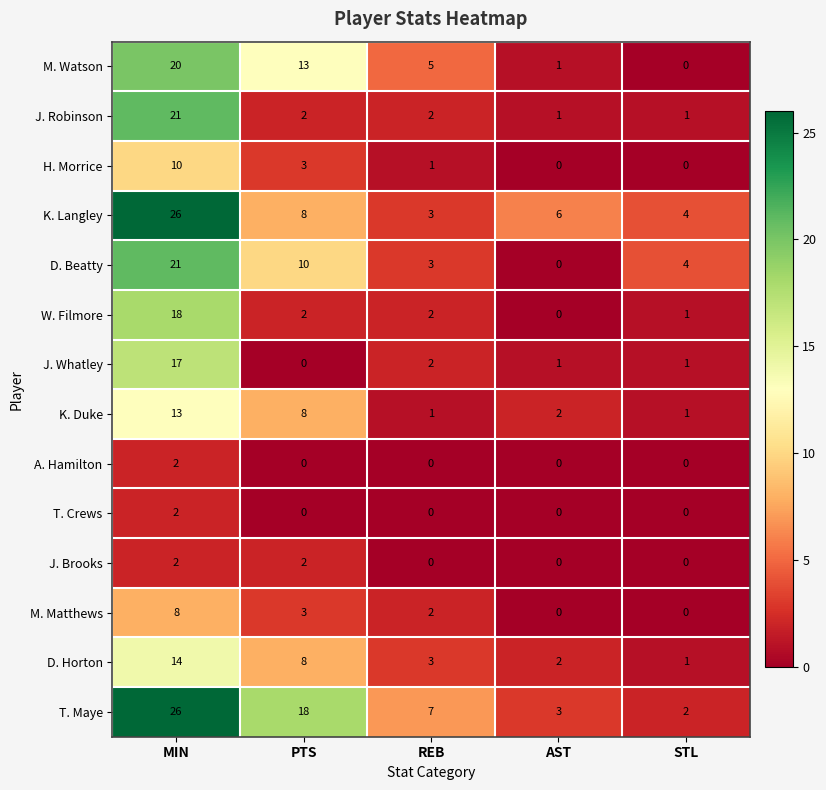

At which label is K. Duke closest to 7?

PTS